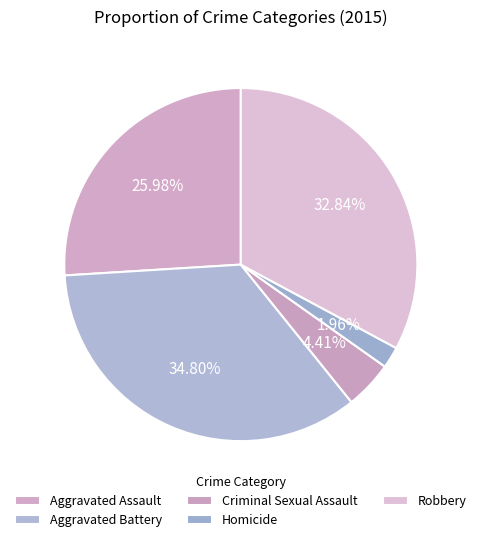

What percentage is the Criminal Sexual Assault slice, to the nearest percent?

4%